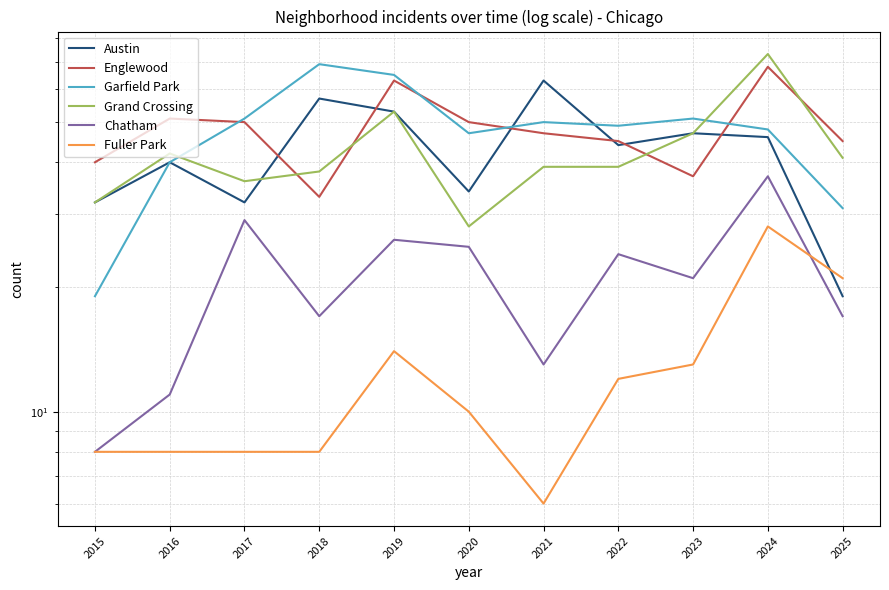

Is the value of Chatham at 2017 greater than the value of Austin at 2019?

No